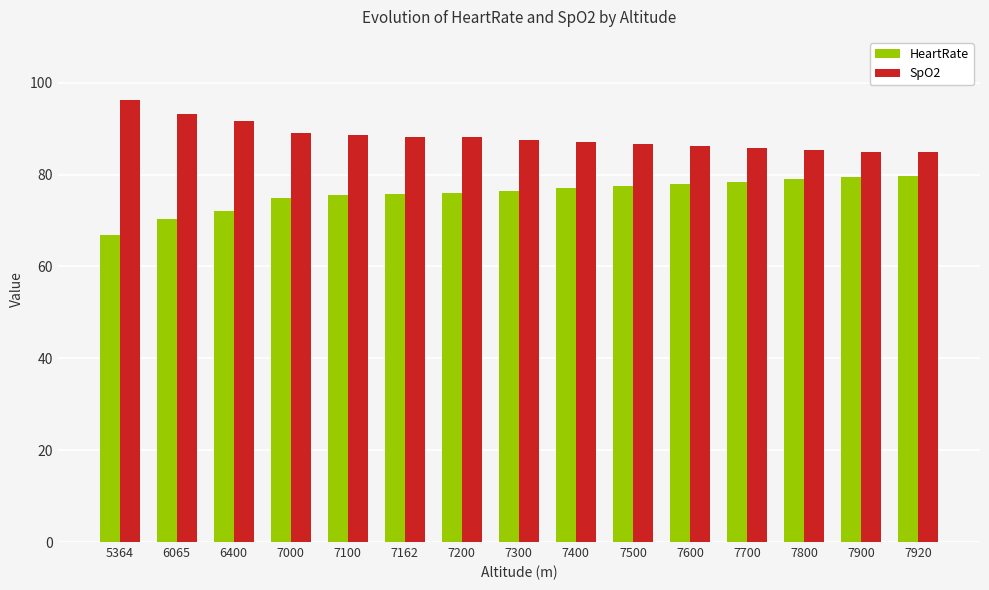

What are all the series names shown in the legend?

HeartRate, SpO2